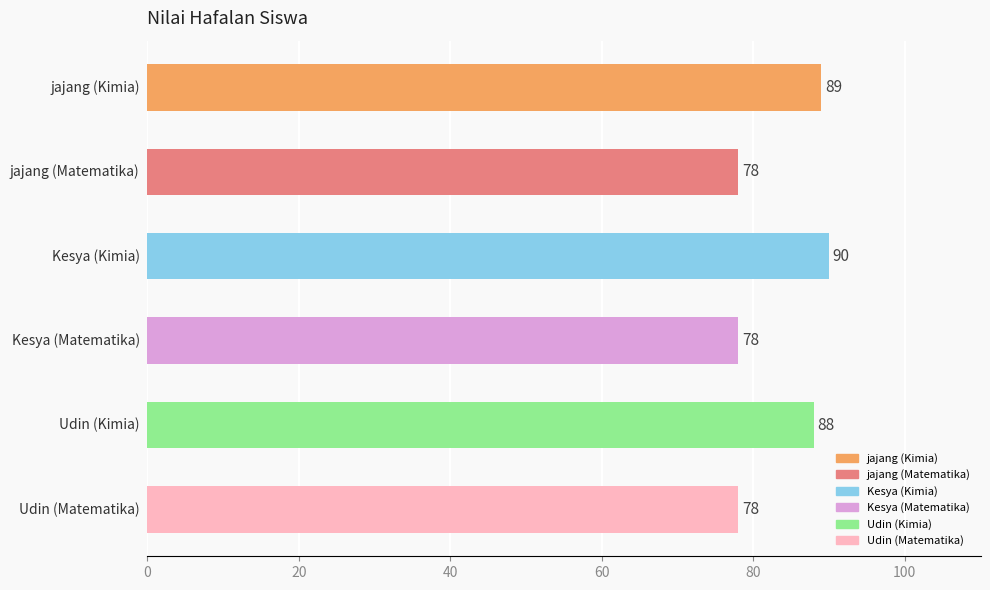

What is the value of the 2nd bar from the top?

78